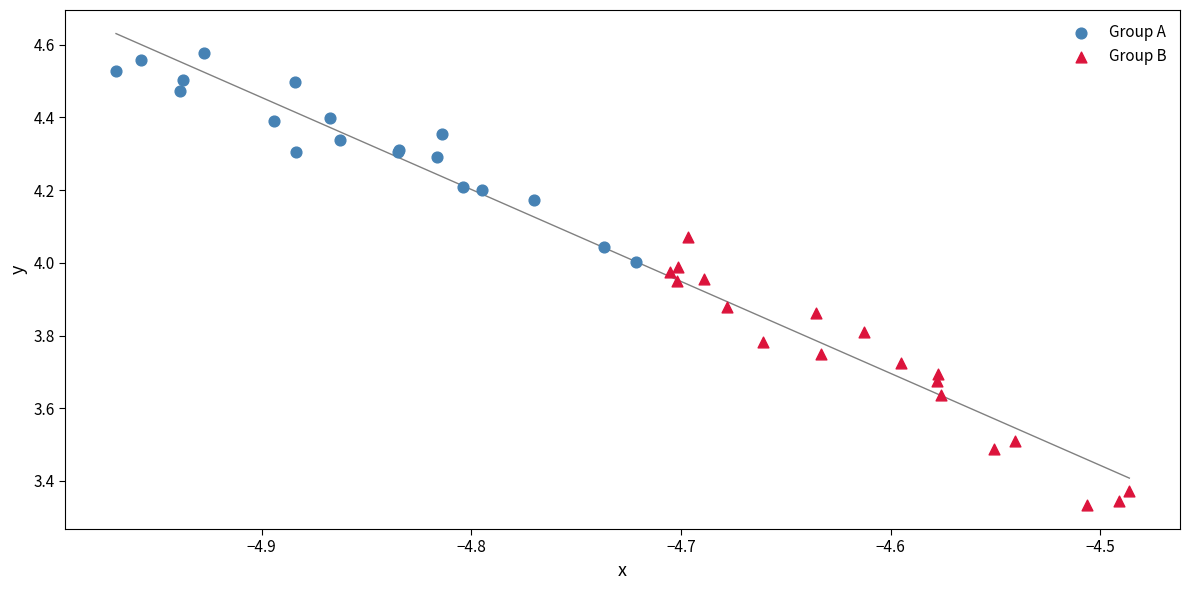

What are all the series names shown in the legend?

Group A, Group B